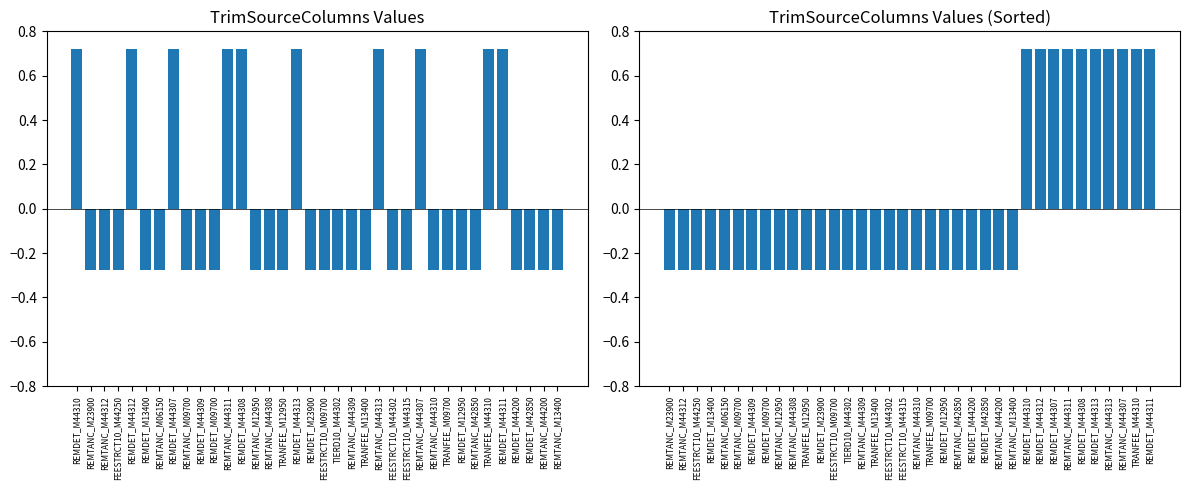

Is the value of TrimSourceColumns (Sorted) at TRANFEE_M13400 greater than the value of TrimSourceColumns at REMDET_M44200?

No